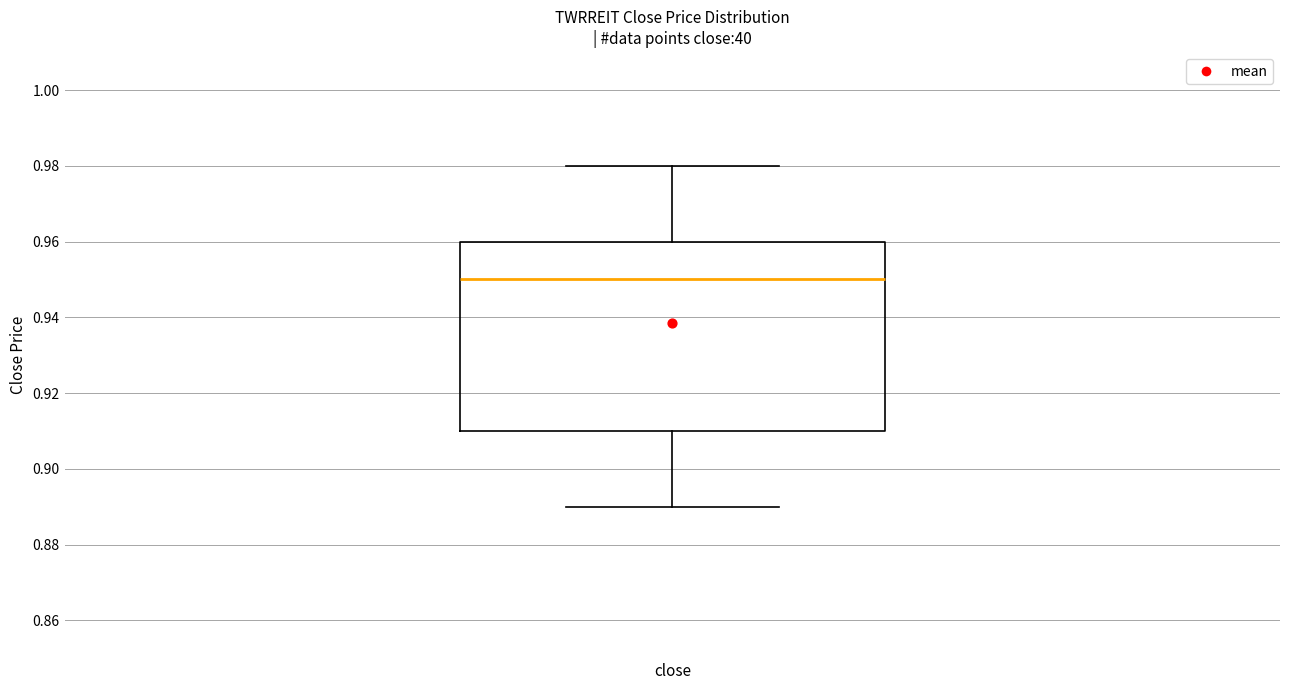

Read this box plot against the y-axis: the position of the median line, the range covered by the box, and the ends of both whiskers. The values are not printed on the chart, so give them approximately, as read against the axis.

median 0.95, box 0.91 to 0.96, whiskers 0.89 to 0.98